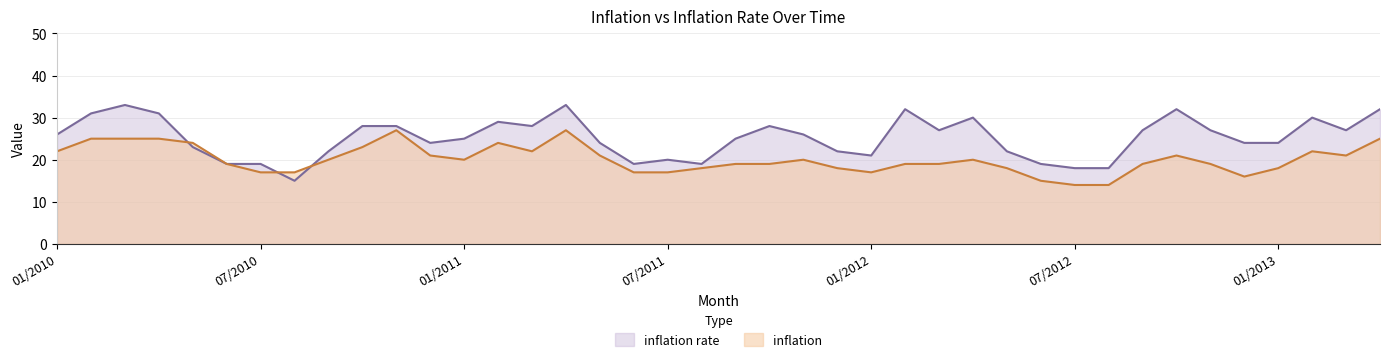

What is the value of the inflation rate point at the 28th from the left?

30